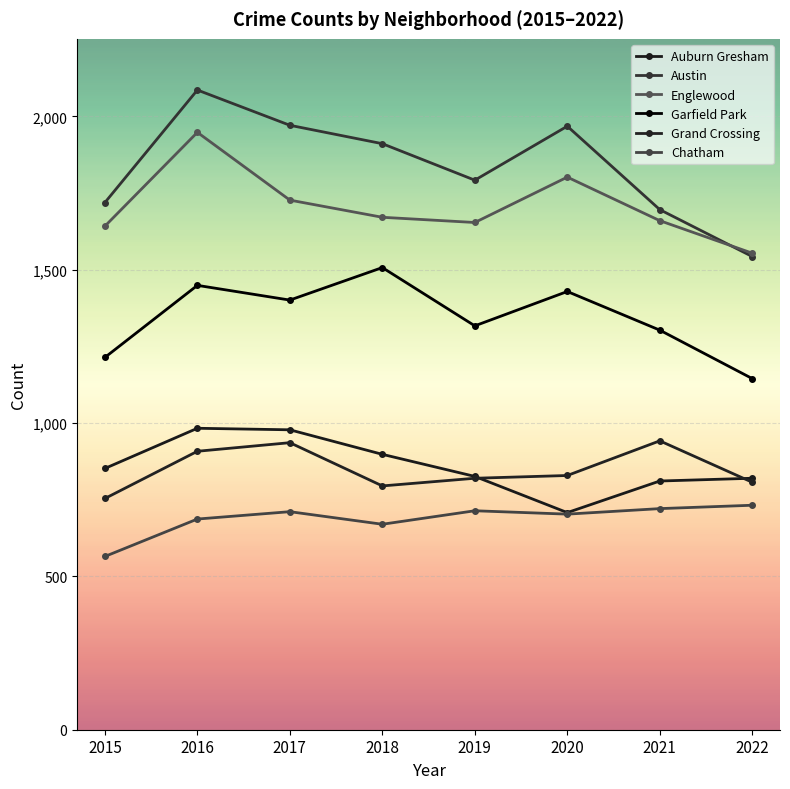

True or false: Auburn Gresham and Garfield Park intersect in this chart.

False